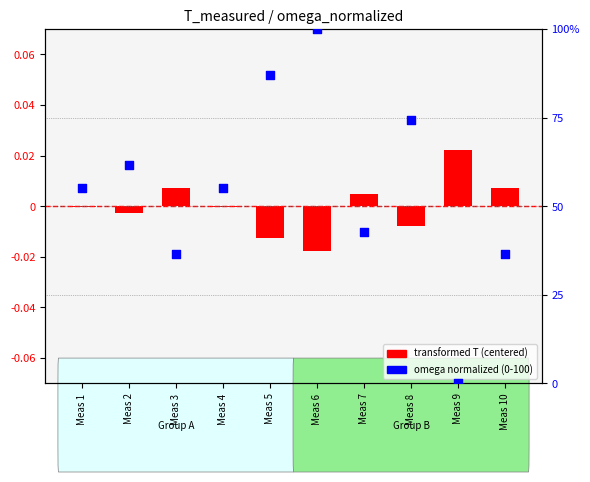

Which series contains the highest Y value?

omega normalized (0-100)